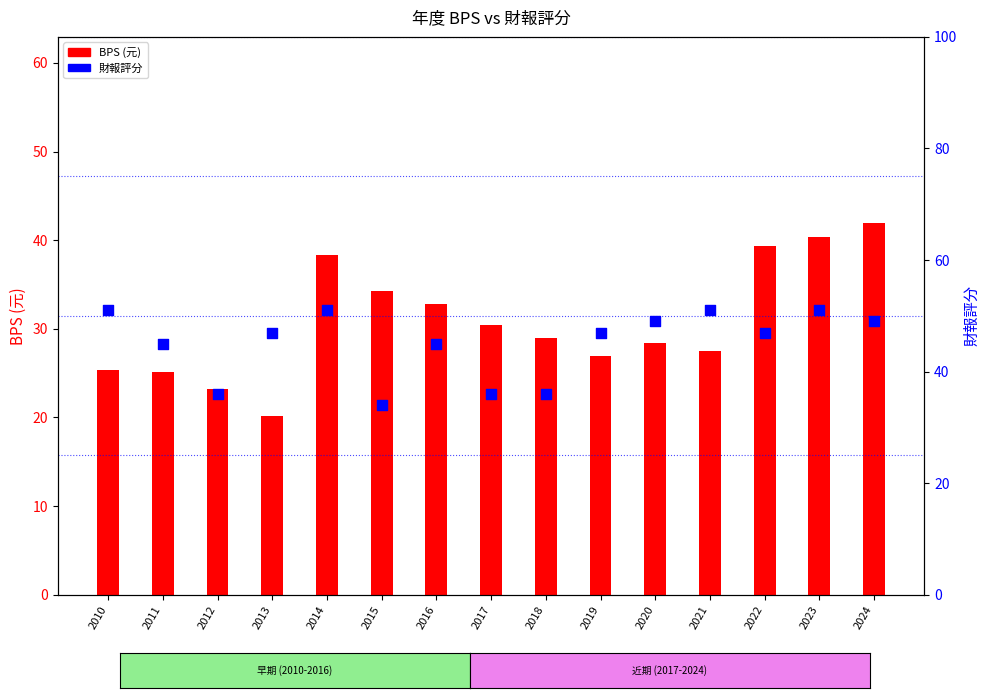

Which series has the largest total across all categories?

財報評分